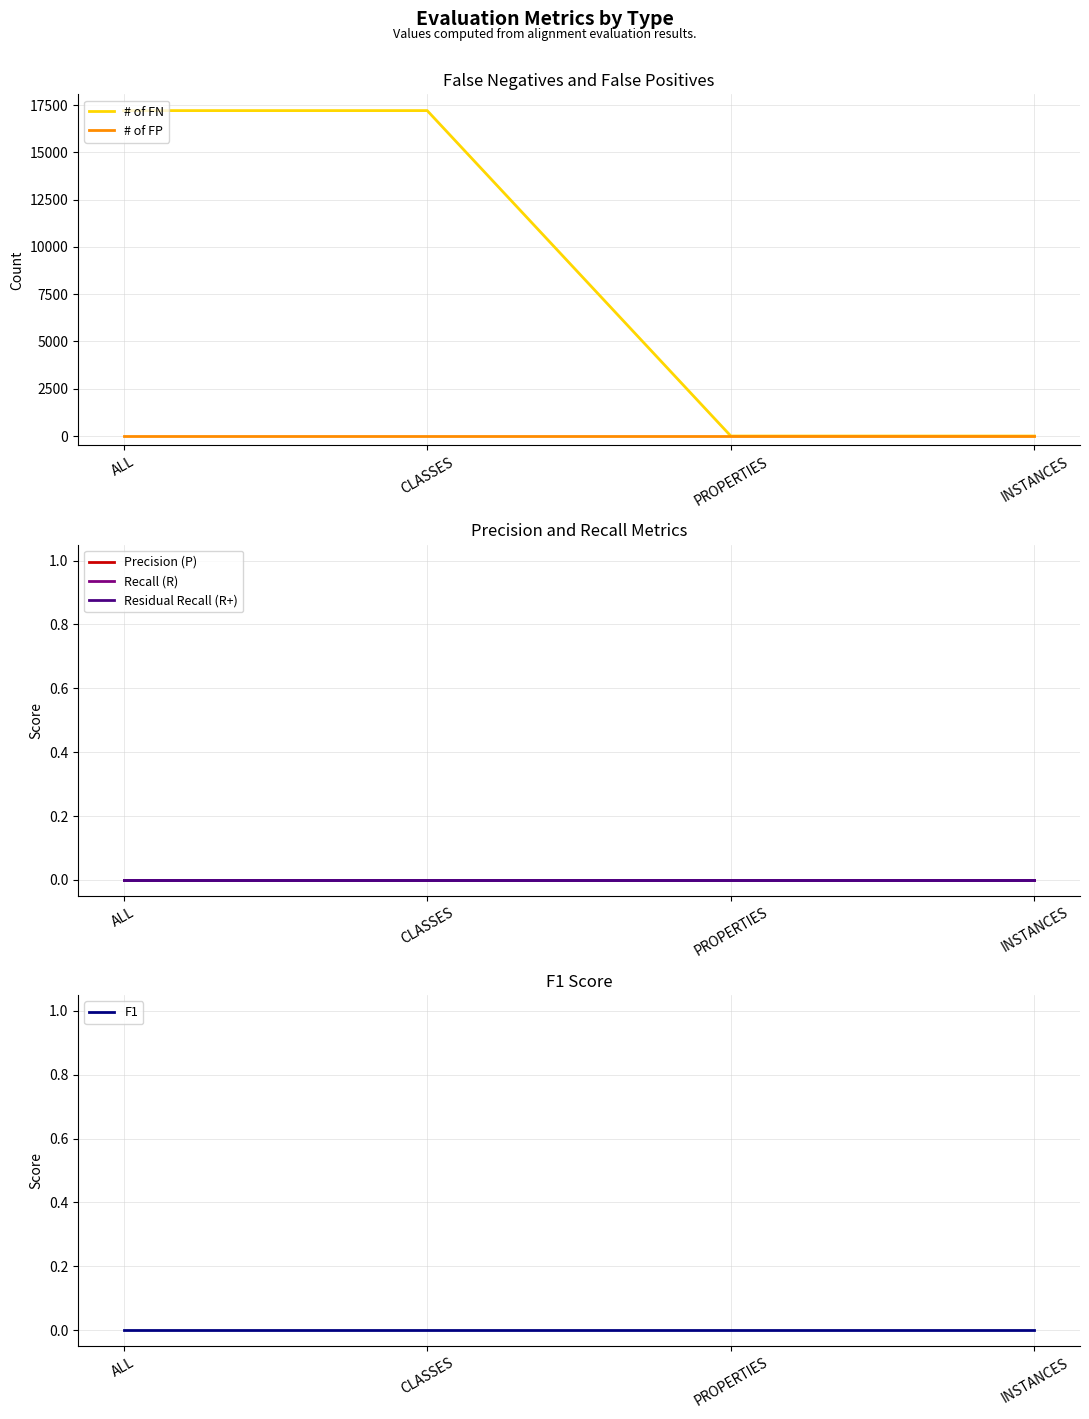

At which label is # of FP closest to 0?

ALL